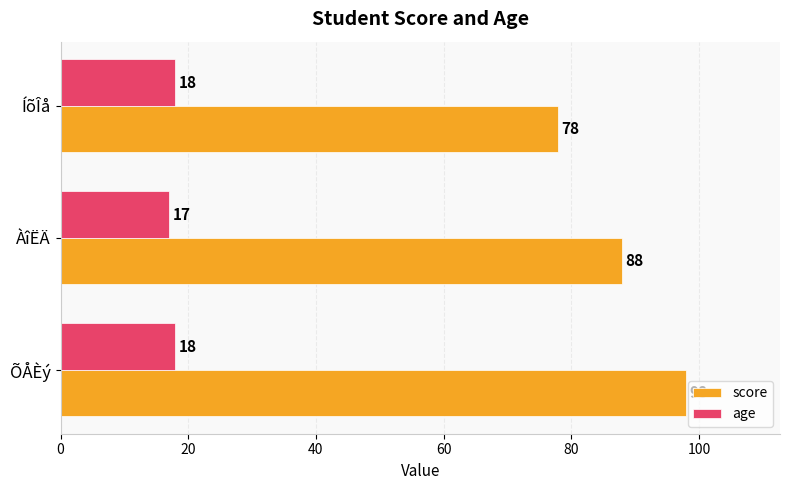

Is it true that score equals 78 at ÍõÎå?

True